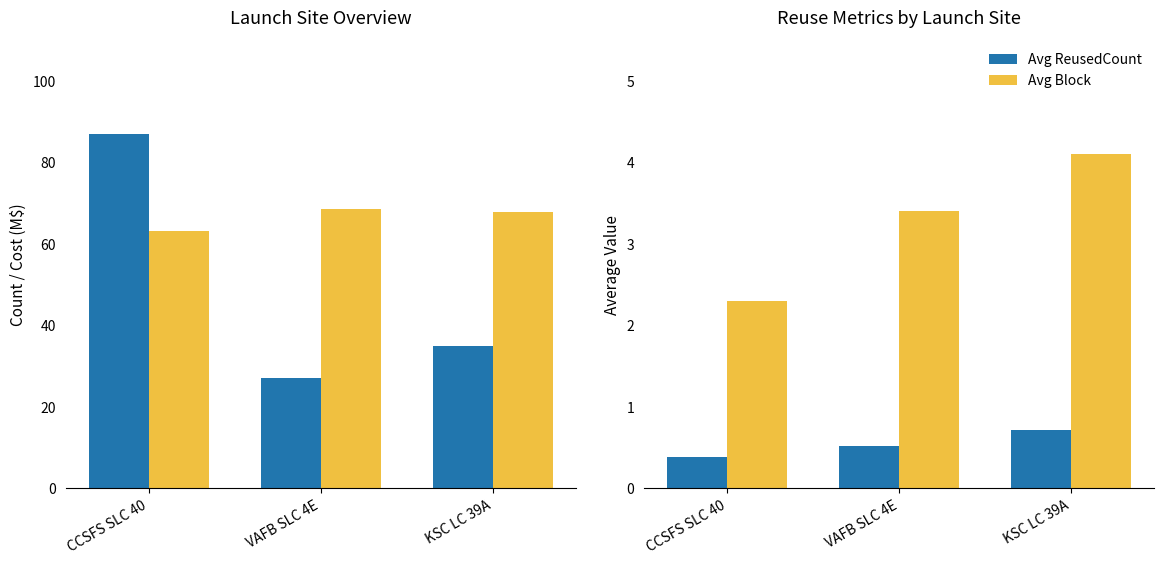

How many Avg ReusedCount values are between 0 and 1?

3